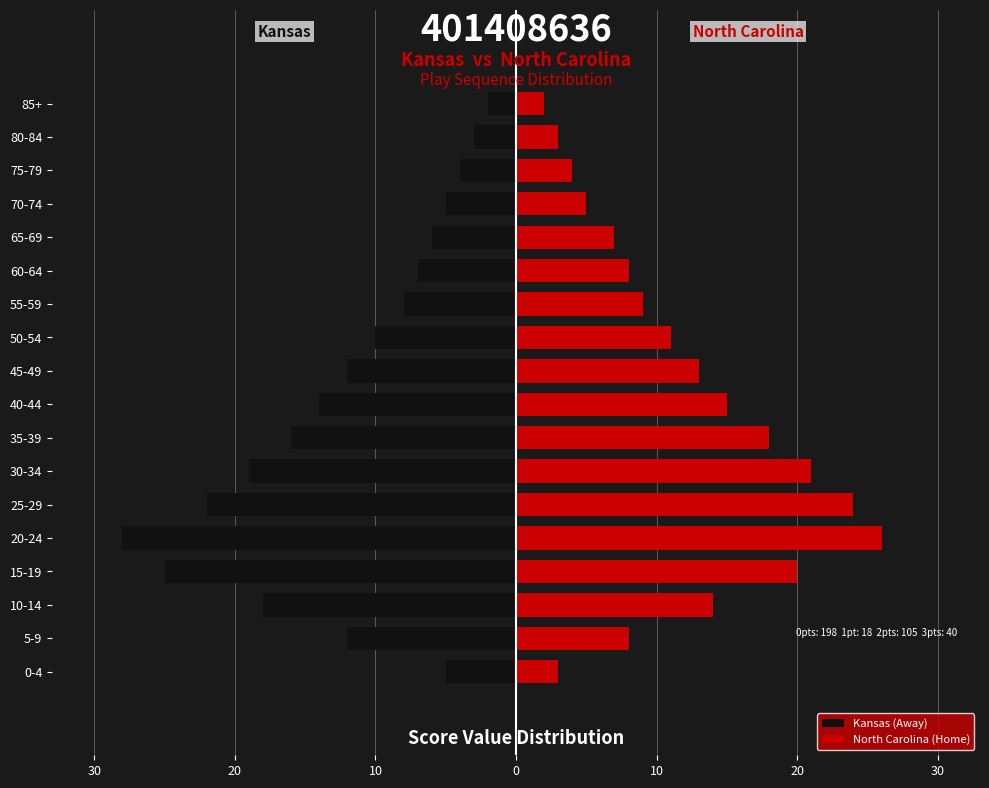

Are the bars grouped side by side (vs. stacked)?

Yes